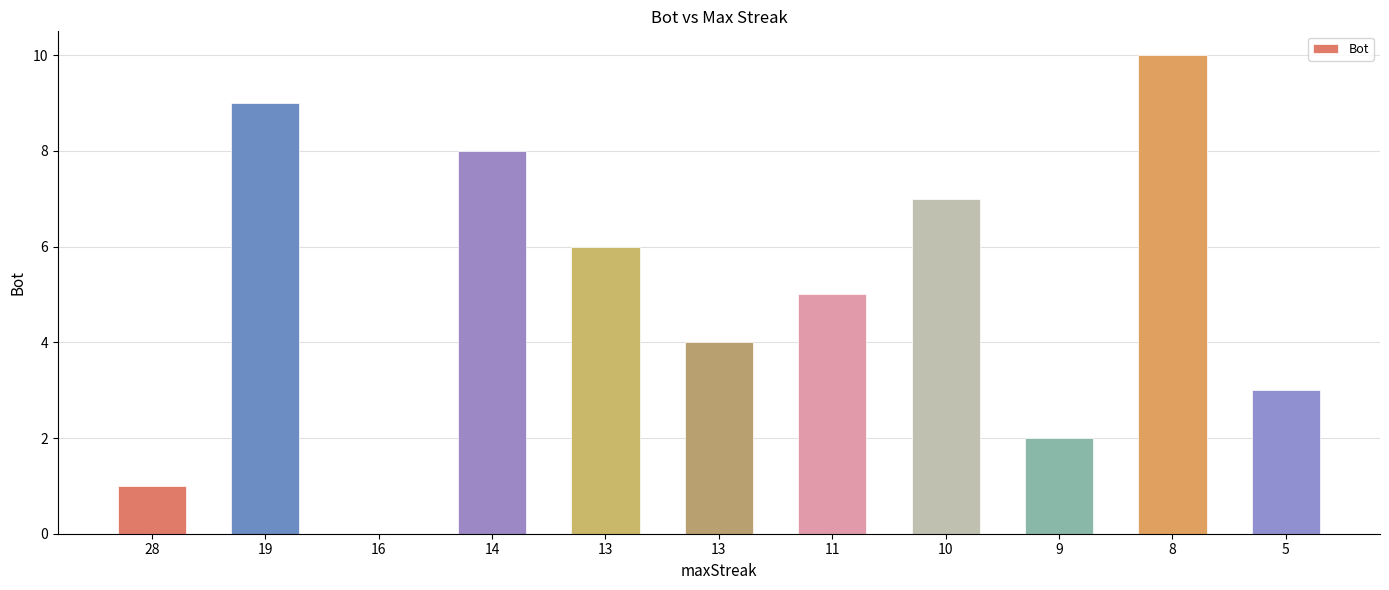

Does the chart contain stacked bars?

No